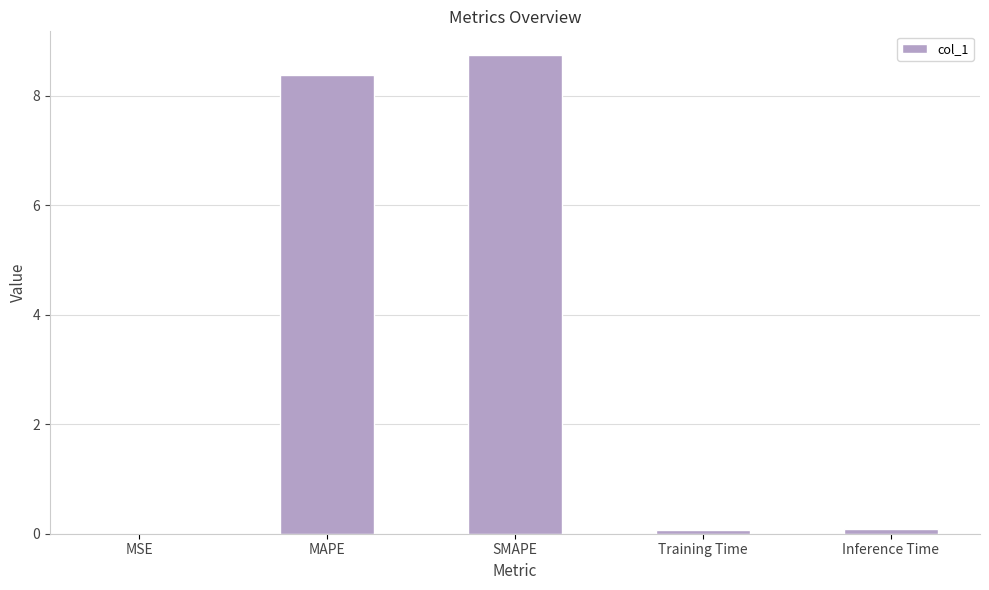

What is the greatest value displayed?

8.7